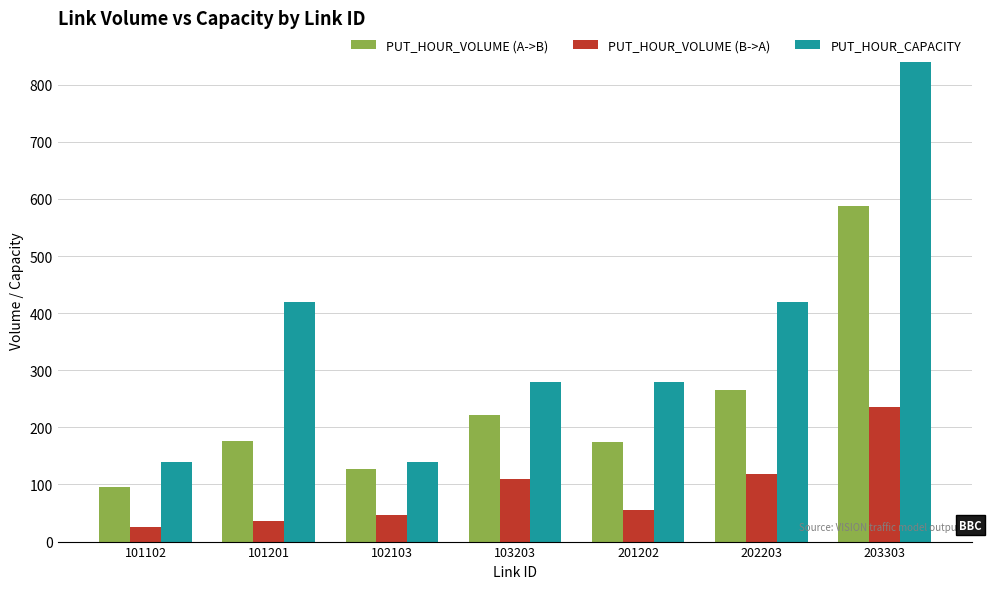

How many distinct data groups are displayed?

3